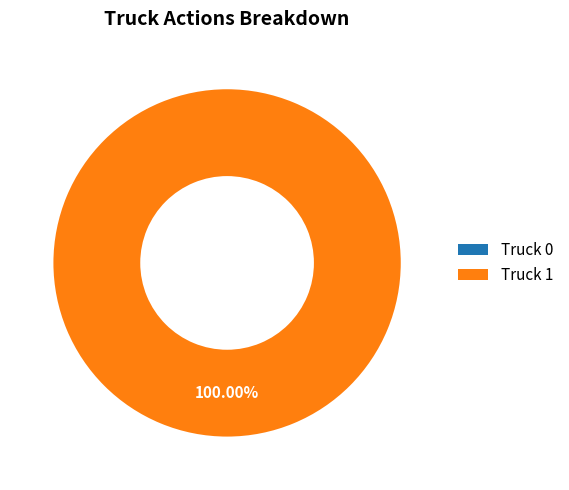

Do Truck 0 and Truck 1 together represent more than half of the pie?

Yes